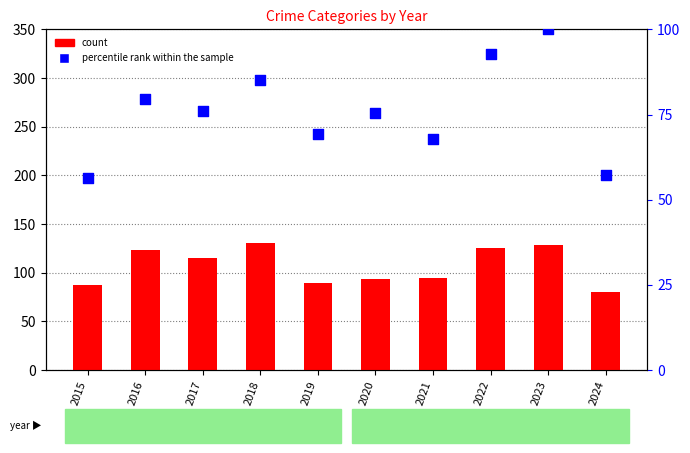

Which series has the largest total across all categories?

count